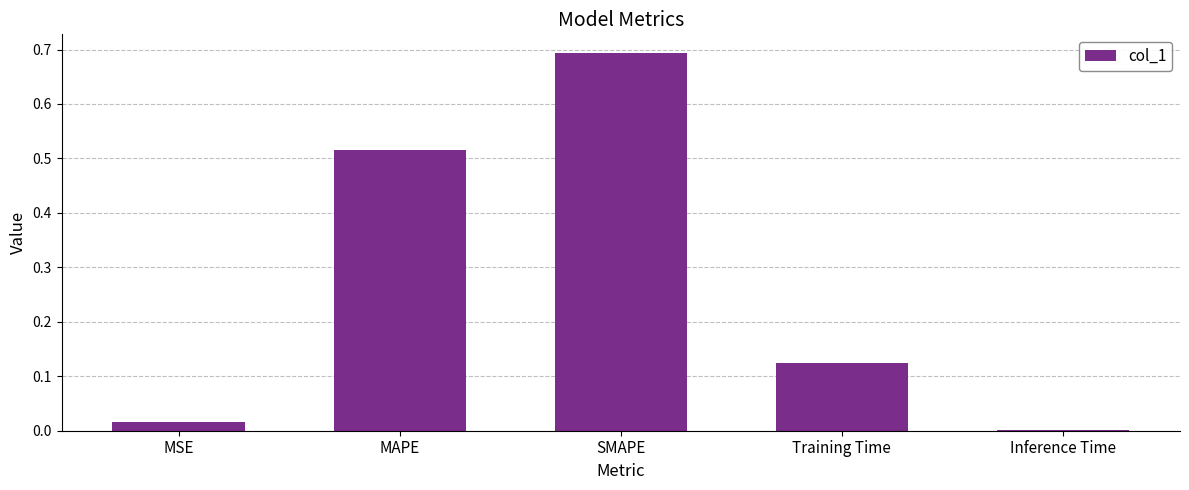

What is the sum of all values?

1.4